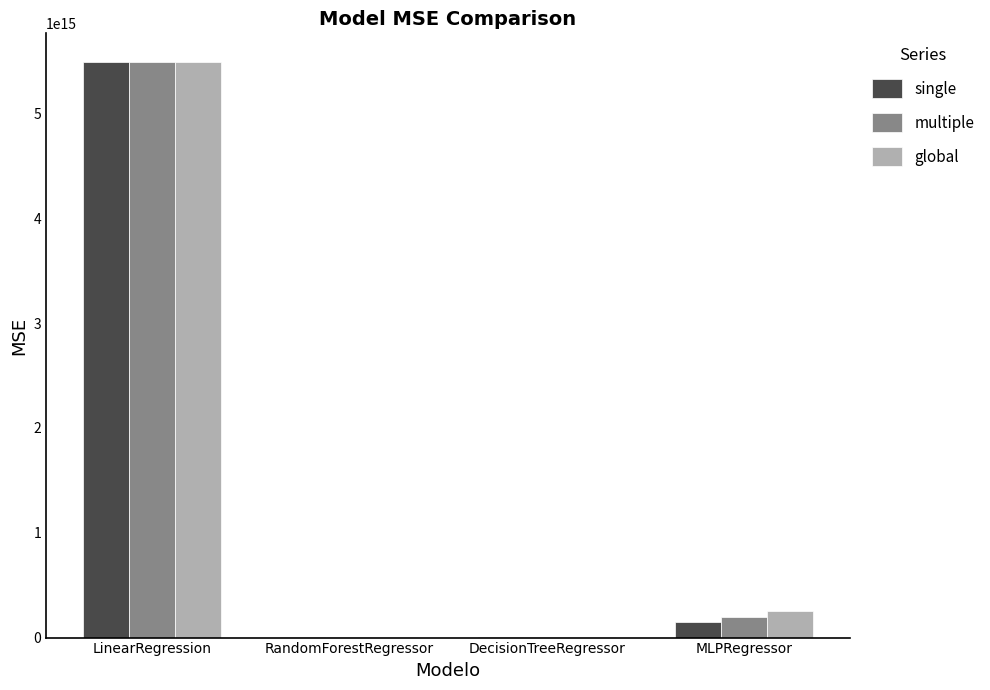

At which category is the sum across all series the highest?

LinearRegression